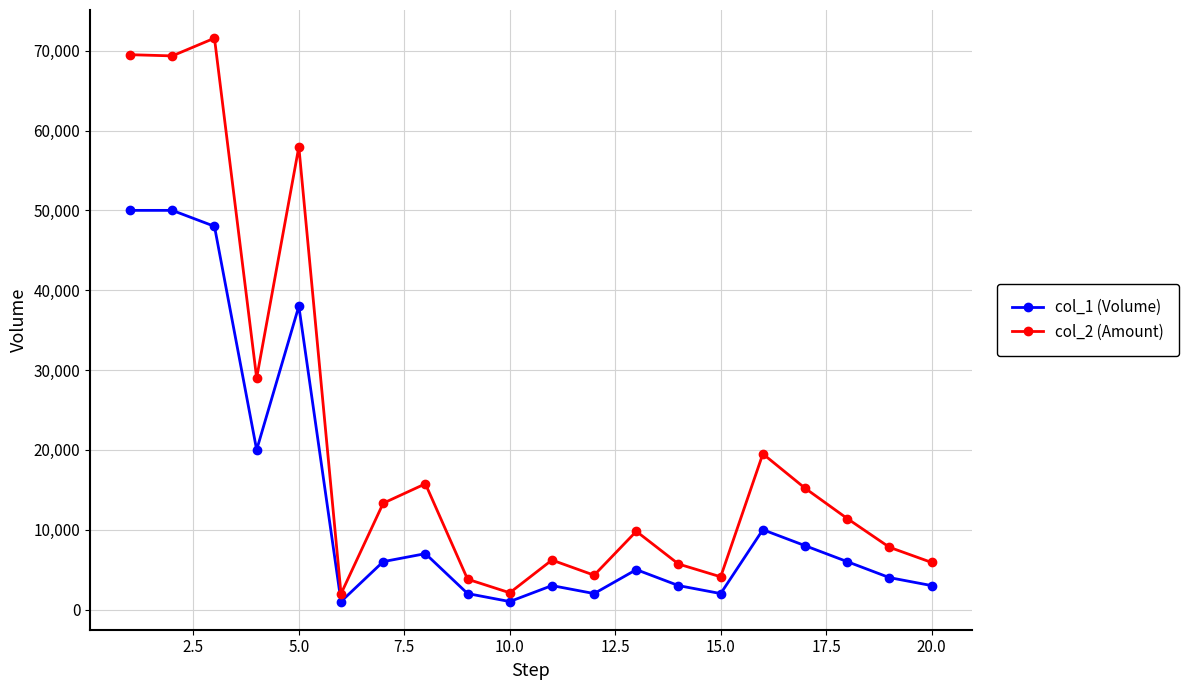

What is the value of the col_2 (Amount) point at the 9th from the left?

3800